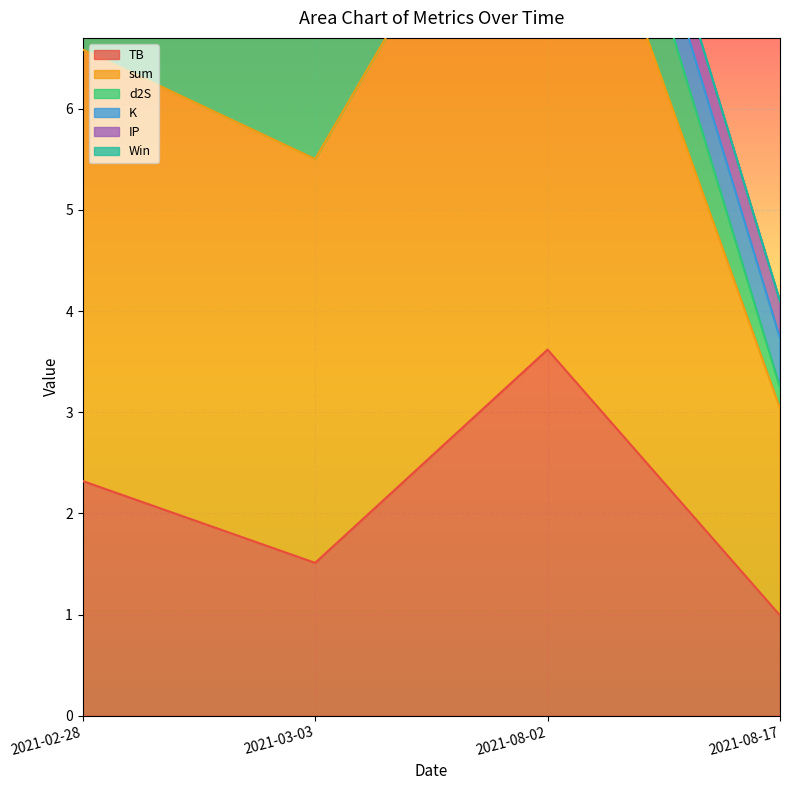

What is the sum of the sum values at 2021-08-02 and 2021-02-28?

10.1